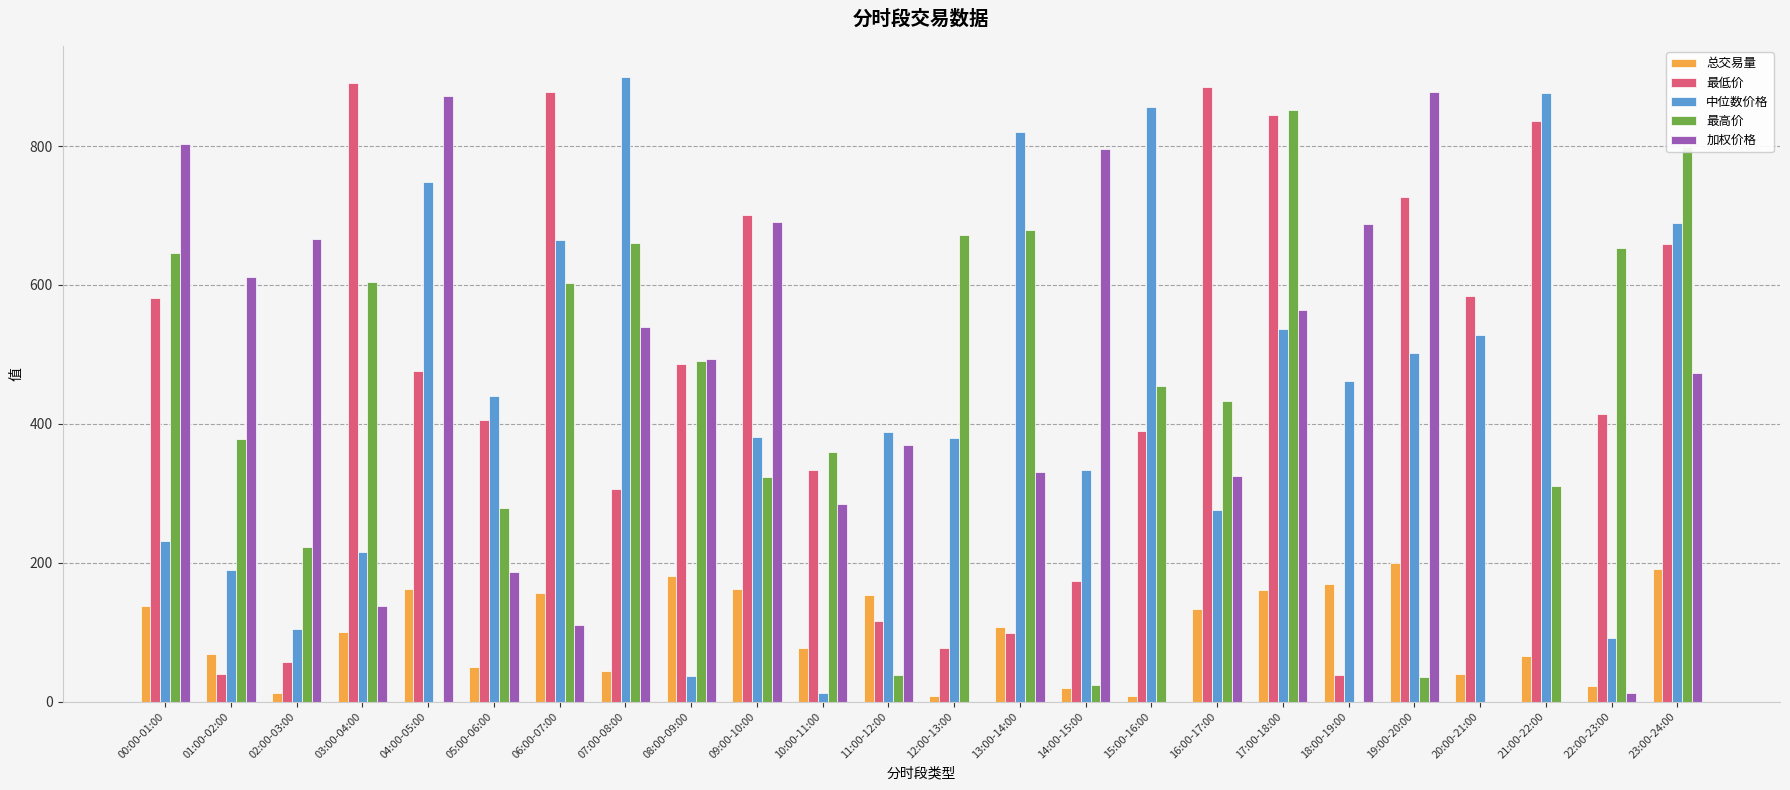

Which series changed the most between 16:00-17:00 and 19:00-20:00?

加权价格